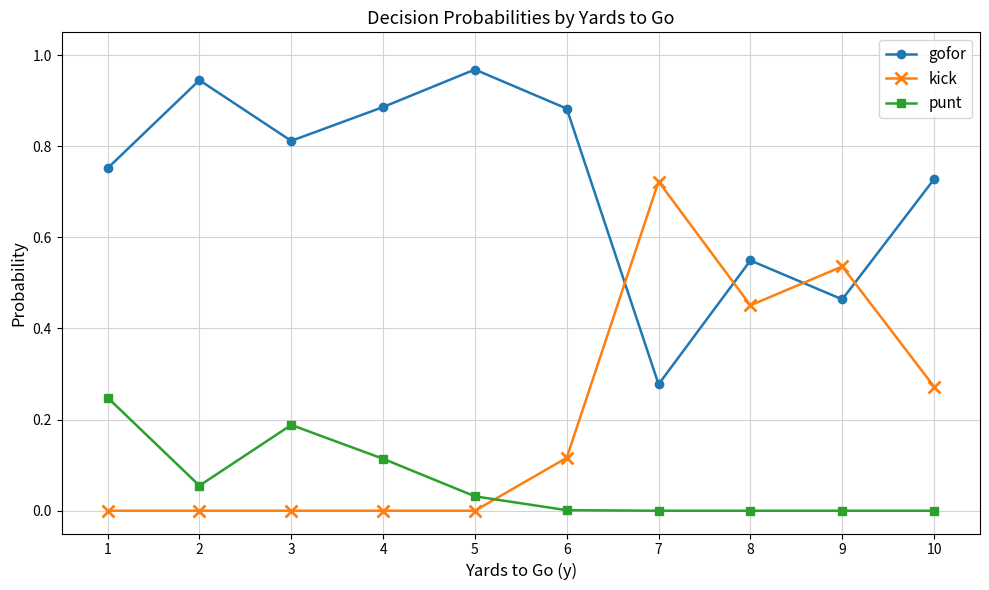

True or false: gofor and punt cross at least once.

False